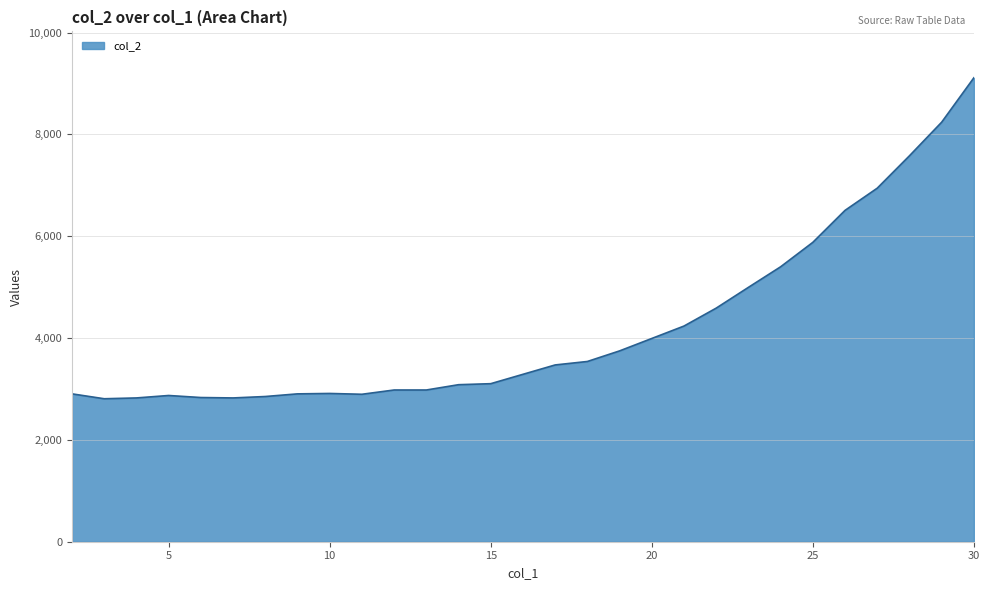

Count the number of categories in the chart.

29